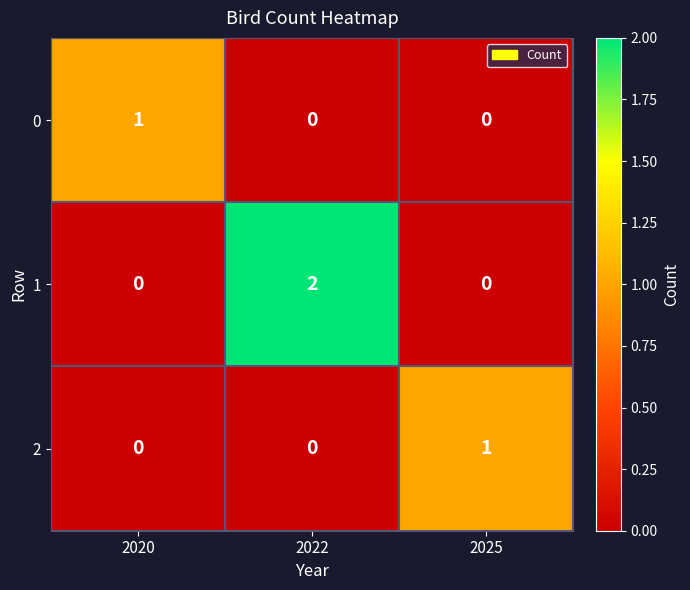

Which label corresponds to the largest value in the chart?

2022